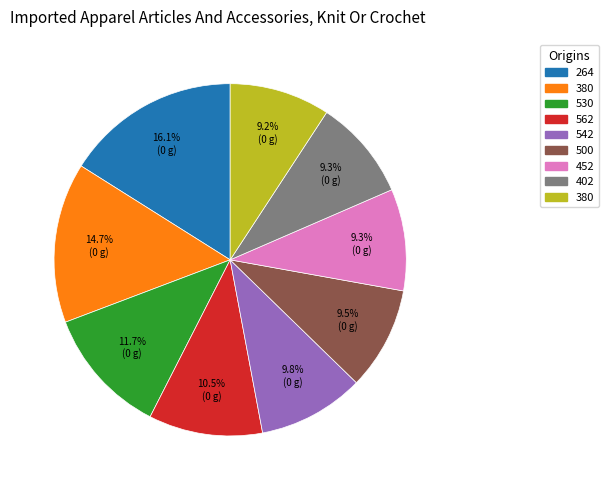

Is there any slice that represents more than half of the pie?

No